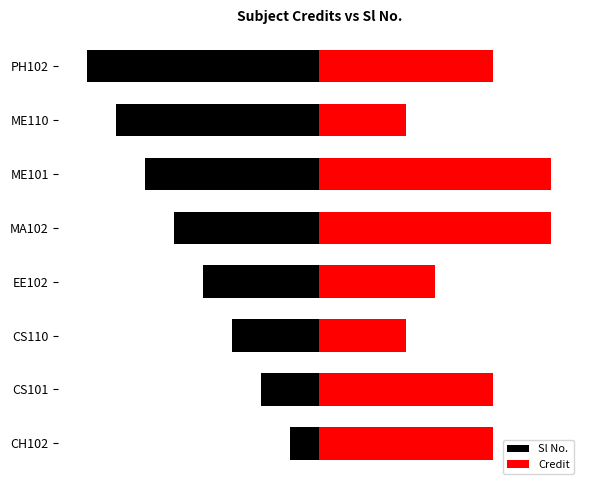

Which series changed the most between CS110 and PH102?

Sl No.